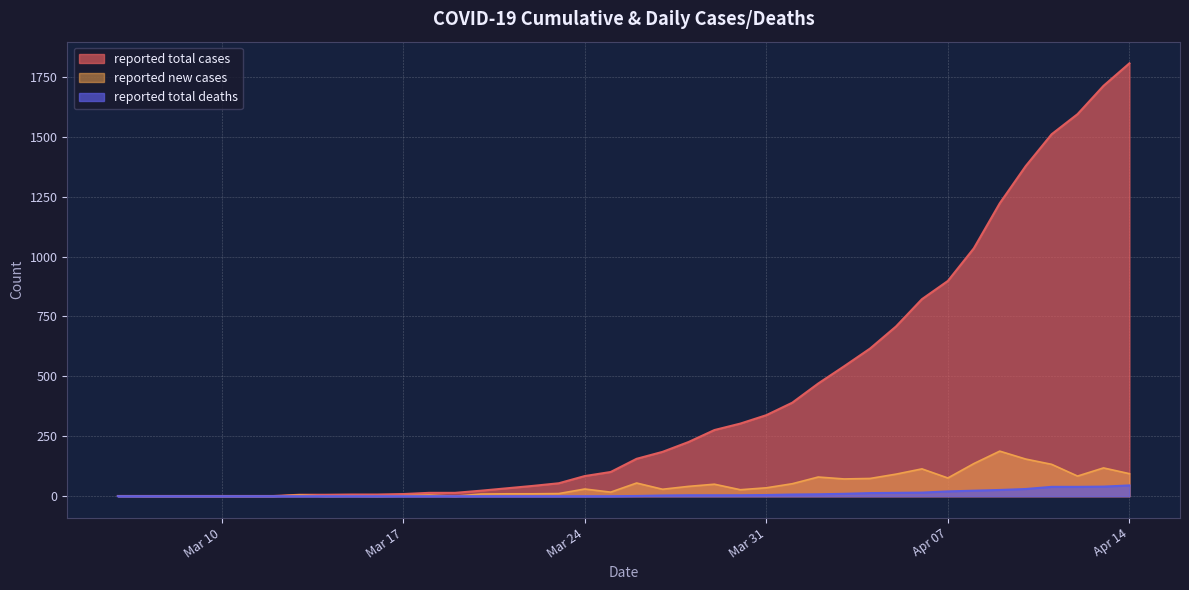

How many data points in reported total cases are less than 156?

20